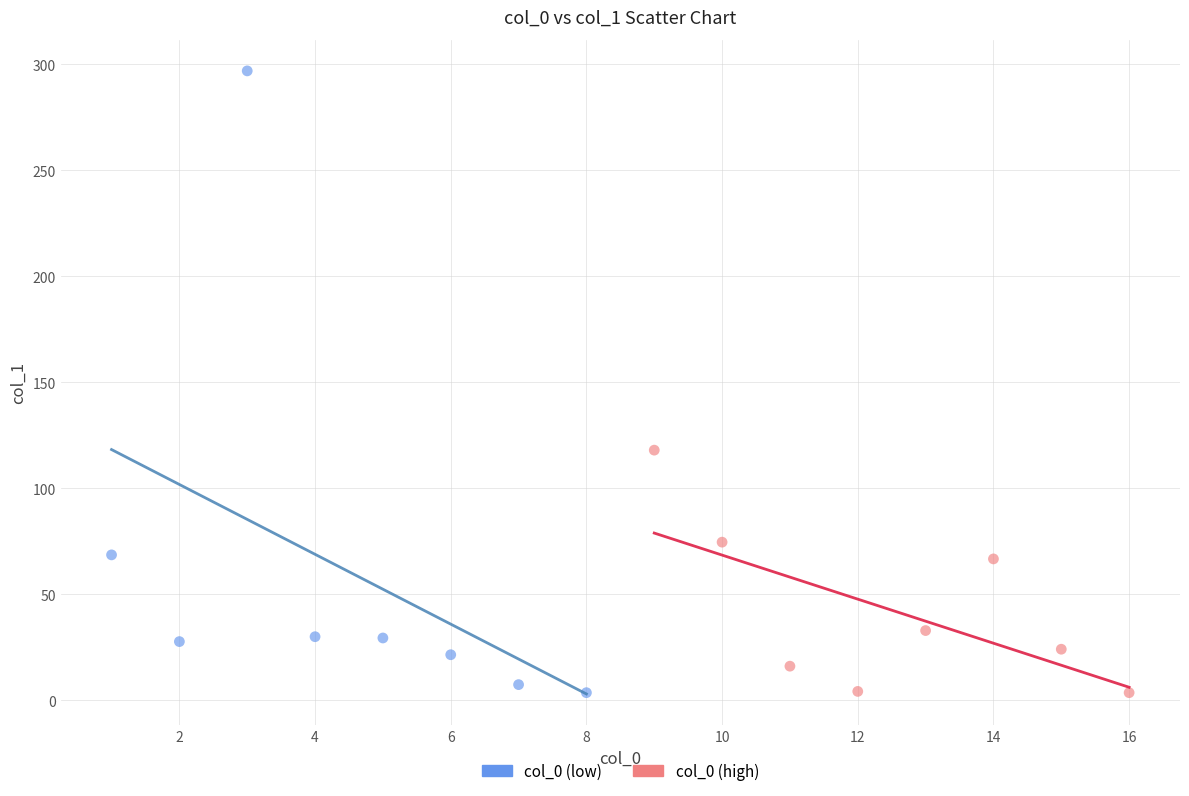

Which series contains the highest Y value?

col_0 (low)